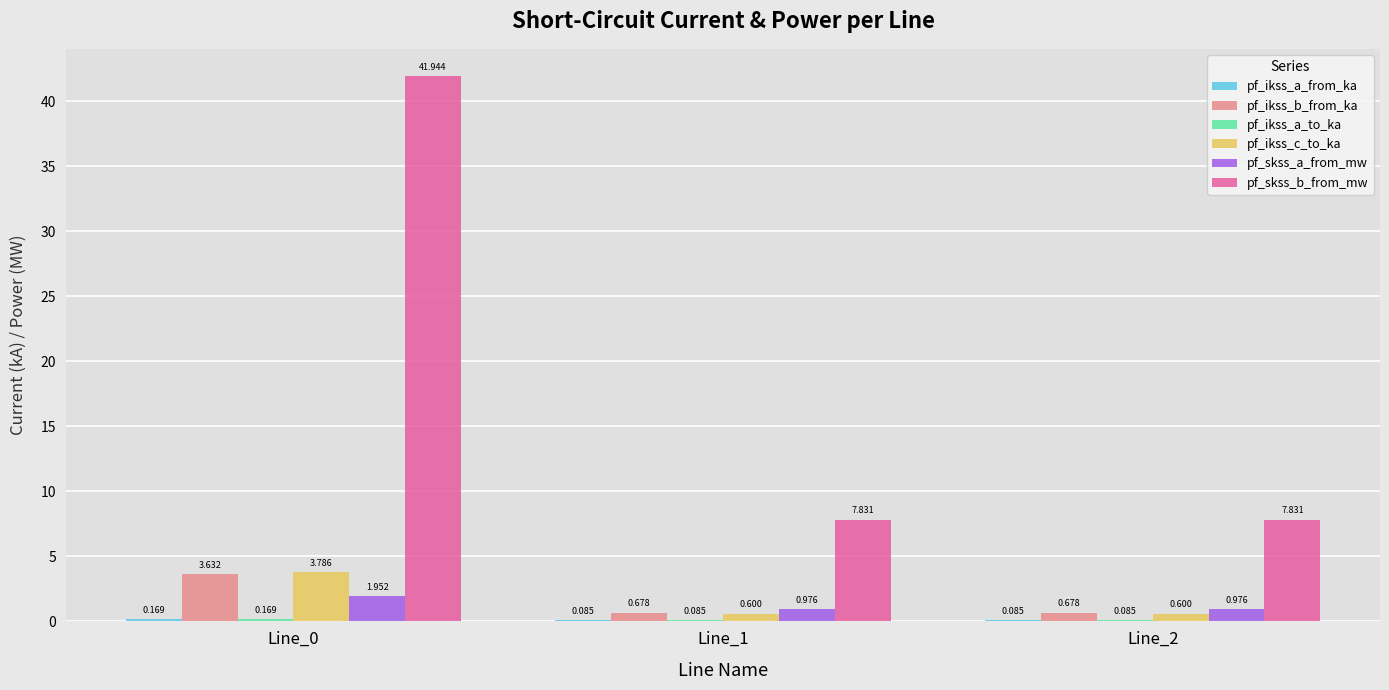

Which series changed the most between Line_0 and Line_1?

pf_skss_b_from_mw